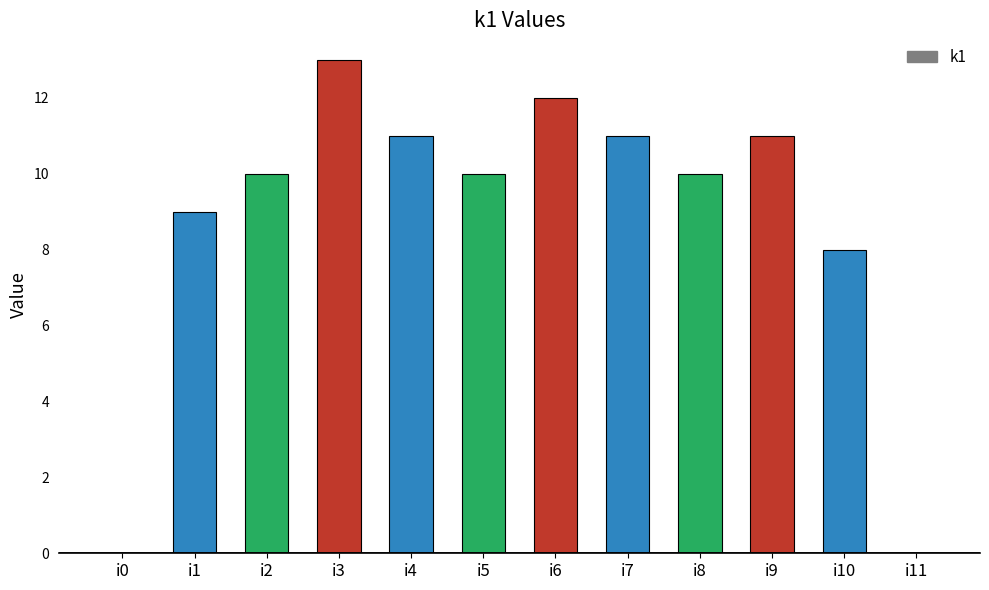

Does the chart contain stacked bars?

No